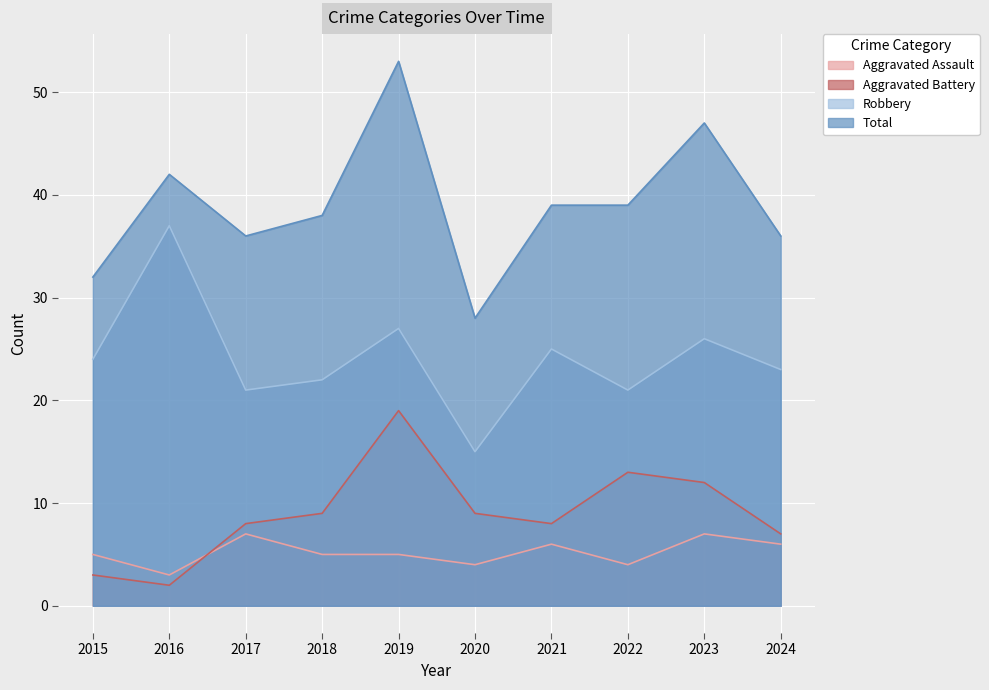

Where is the first local maximum for Aggravated Assault?

2017